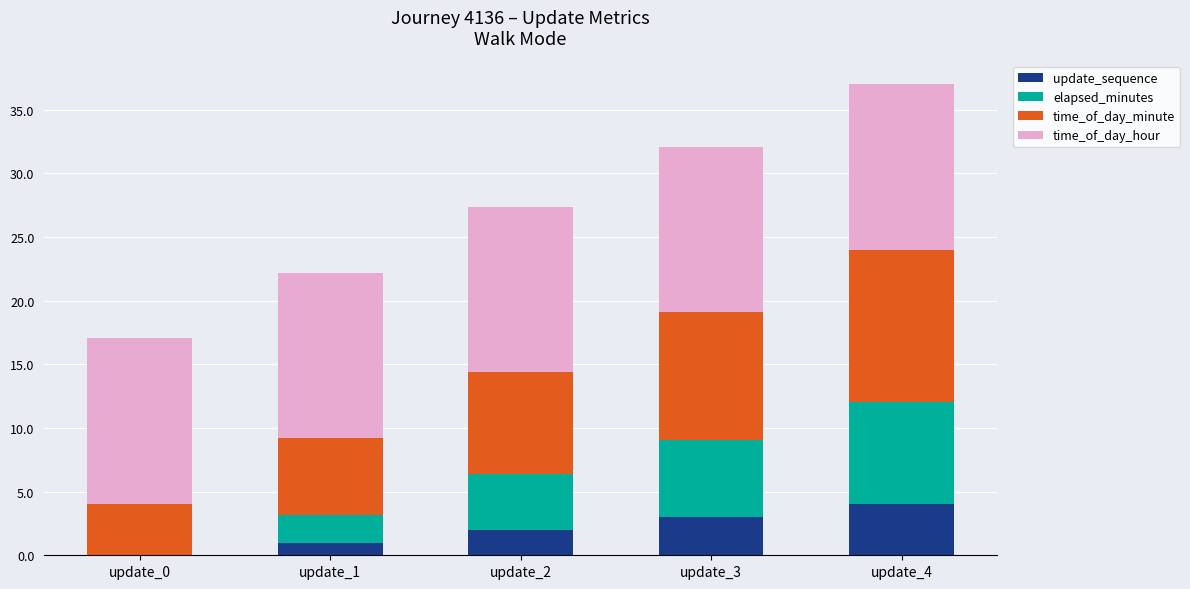

What is the total value across all series at update_1?

22.2